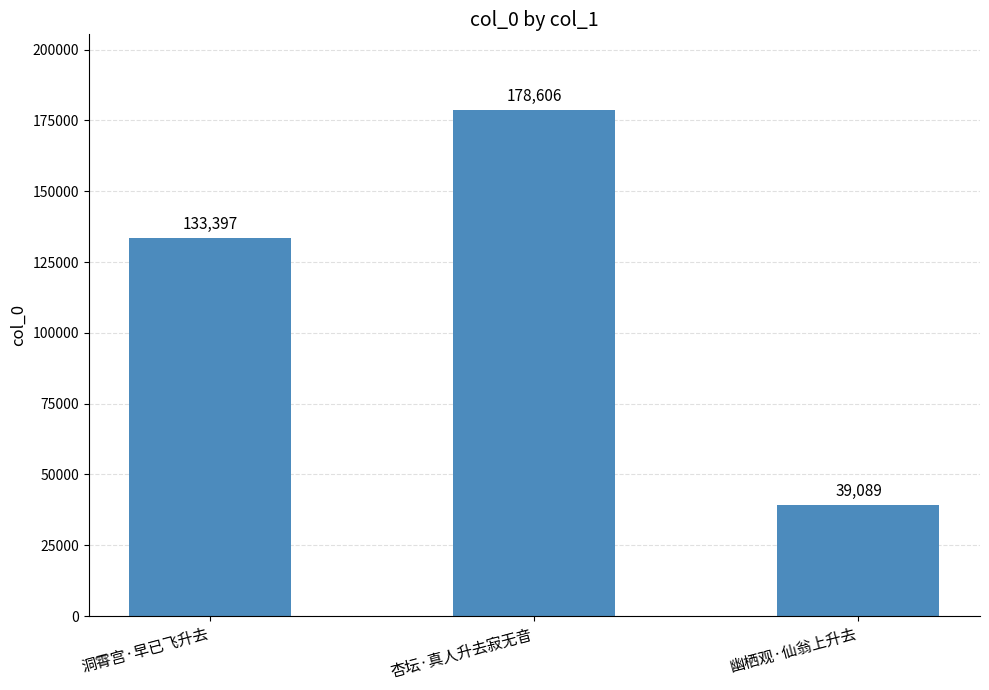

List the labels in order of value, largest first.

杏坛·真人升去寂无音, 洞霄宫·早已飞升去, 幽栖观·仙翁上升去